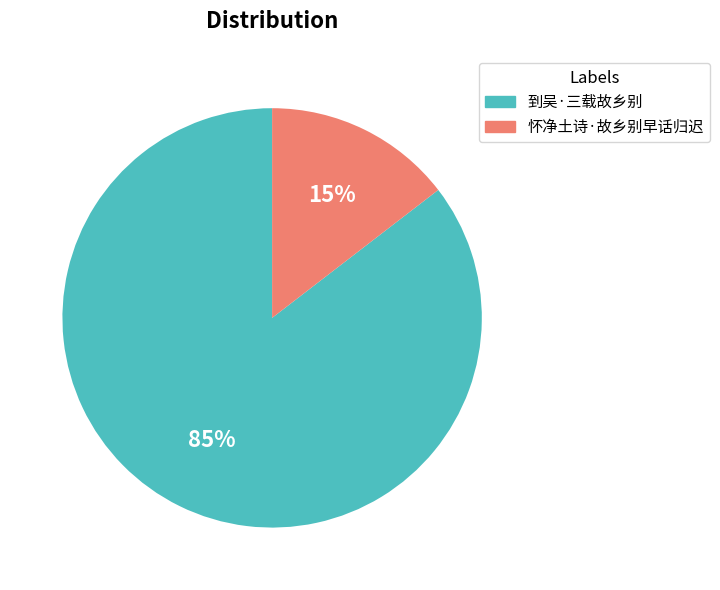

How many slices are in this pie chart?

2